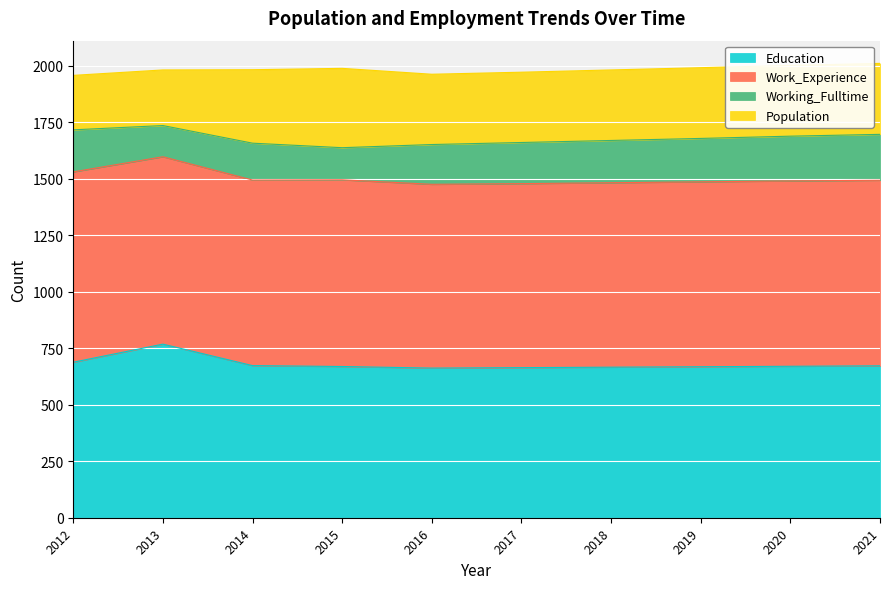

Reading left to right, transcribe all the data shown in this chart.

Education: 688	768	673	669	662	664	666	668	670	672
Work_Experience: 842	829	821	826	813	814	816	818	820	821
Working_Fulltime: 186	138	163	142	176	182	187	192	198	203
Population: 241	246	325	351	311	311	312	313	313	314